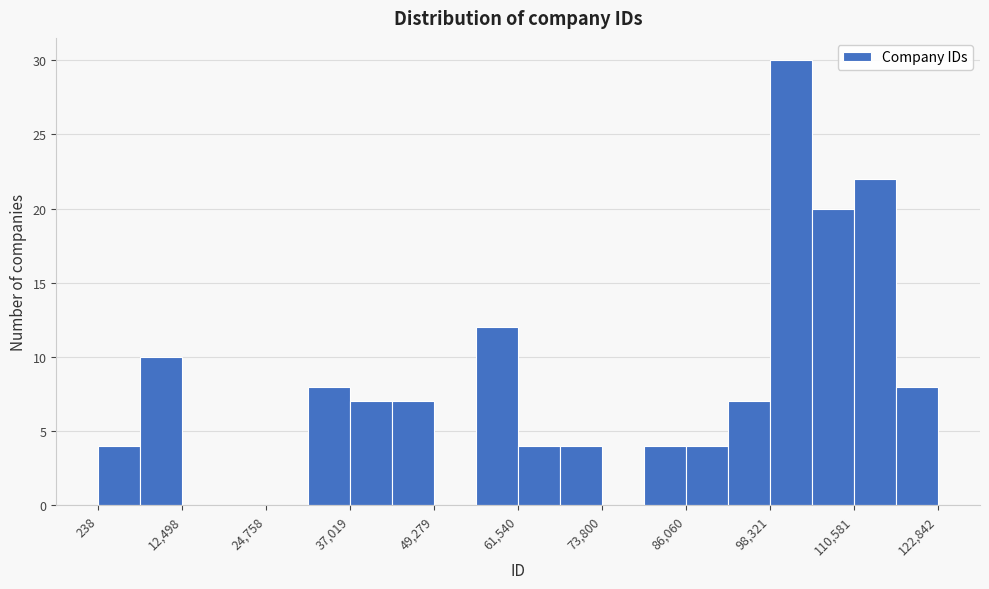

Around what value on the x-axis is the tallest bar? Give the approximate position of its centre, as read against the axis.

102000